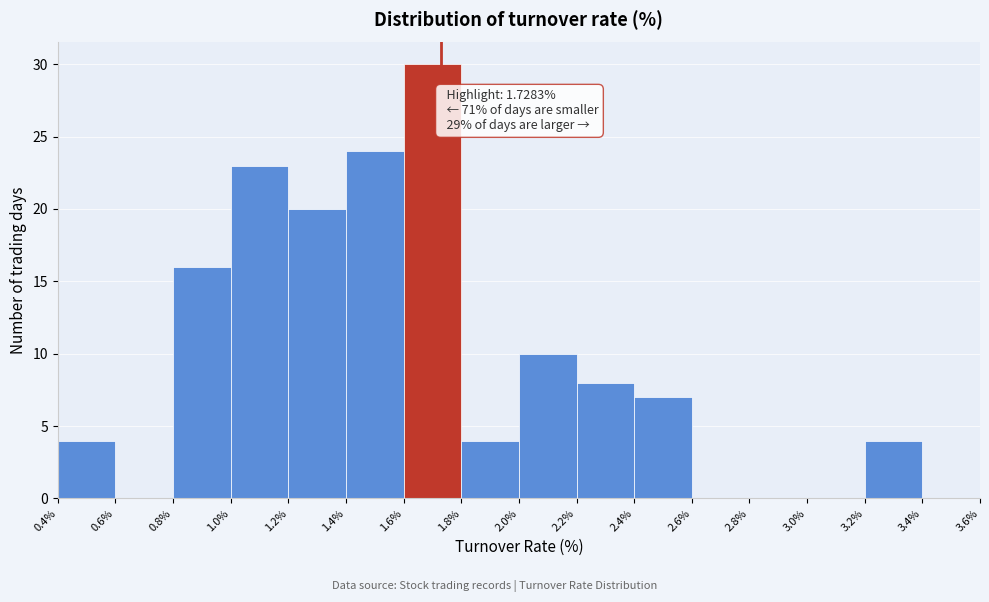

Which range on the x-axis has the tallest bar?

1.6% to 1.8%